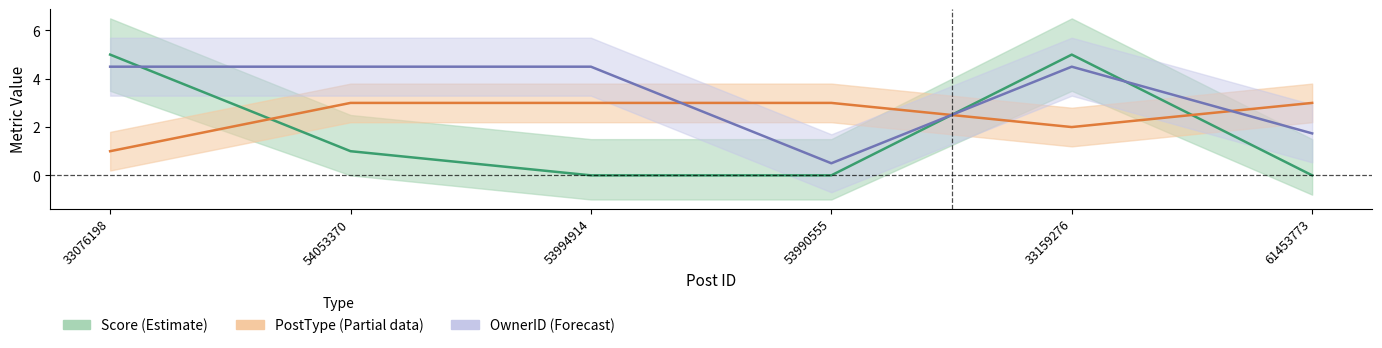

List the series in order of their peak value, highest first.

Score, OwnerID norm, PostType